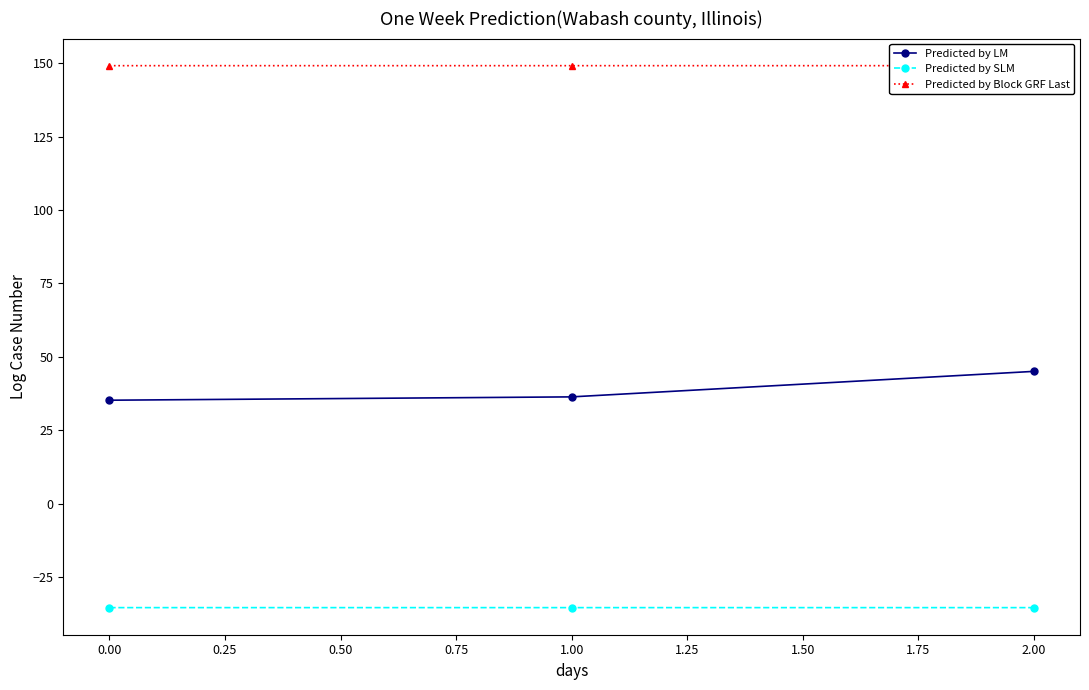

Is the value of Predicted by SLM at 0.00 greater than the value of Predicted by LM at 2.00?

No